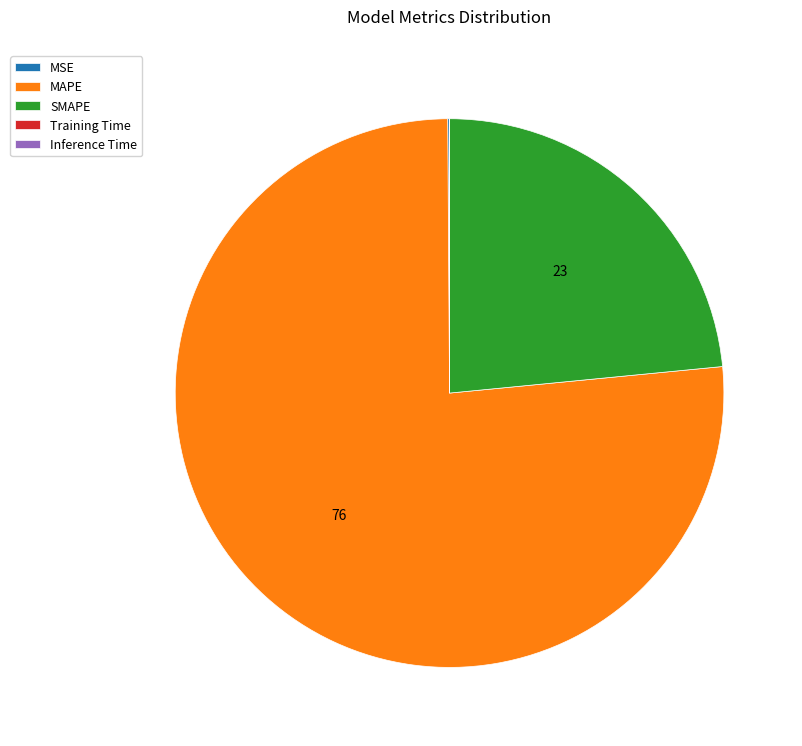

Is there any slice that represents more than half of the pie?

Yes